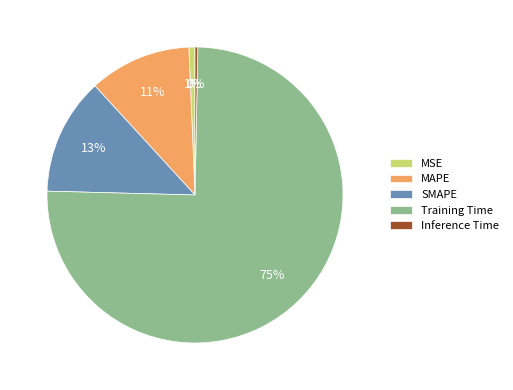

Count the number of slices in the pie.

5